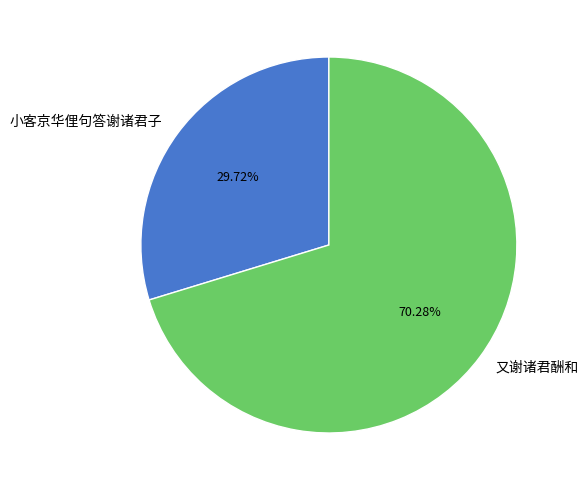

To the nearest percent, what is the difference between the largest and smallest slice percentages?

41%